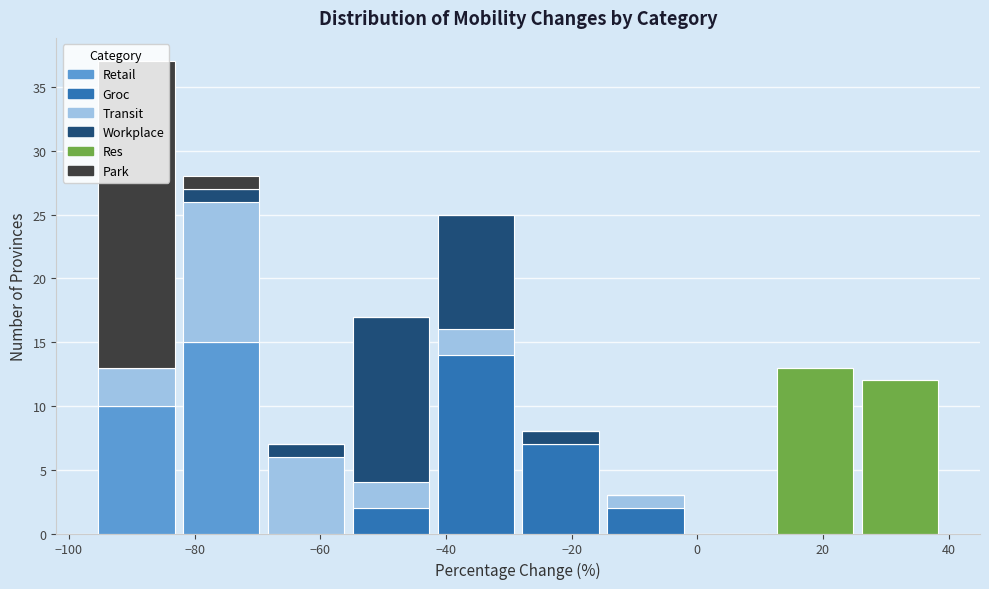

Reading left to right, list every stacked bar in this chart as the range it spans on the x-axis followed by its total height. Neither the bar edges nor the heights are printed on the chart, so give them approximately, as read against the axes.

-96.0 to -82.5: 37
-82.5 to -69.0: 28
-69.0 to -55.5: 7
-55.5 to -42.0: 17
-42.0 to -28.5: 25
-28.5 to -15.0: 8
-15.0 to -1.5: 3
-1.5 to 12.0: 0
12.0 to 25.5: 13
25.5 to 39.0: 12